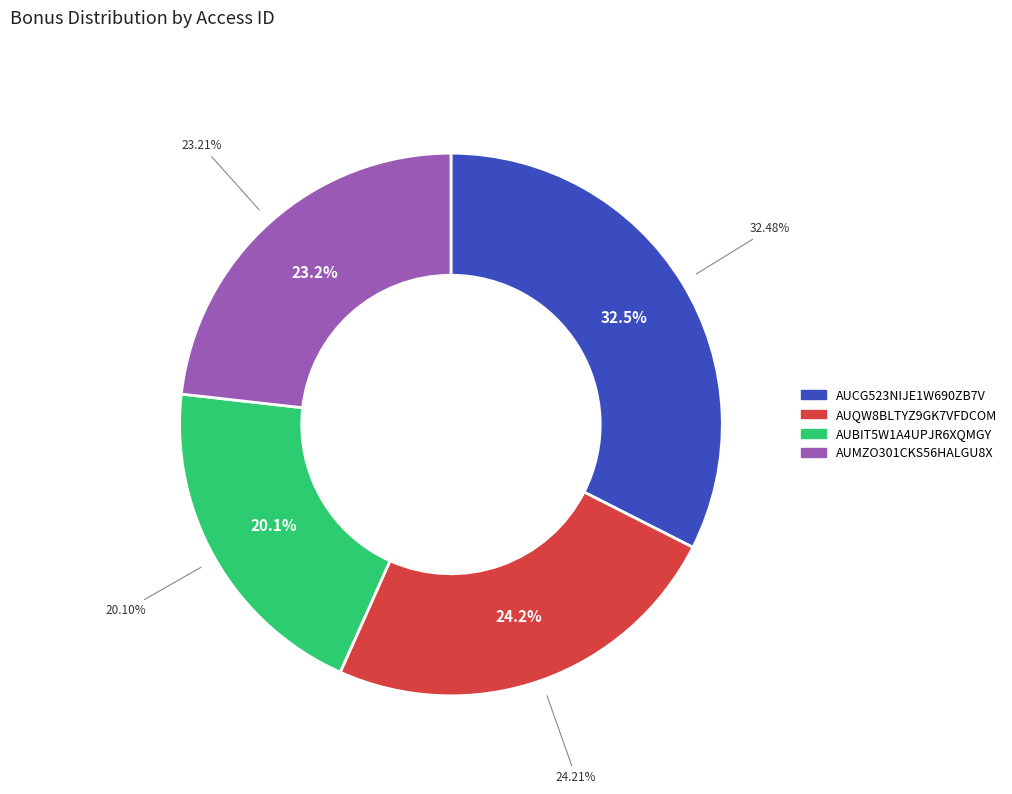

Between AUCG523NIJE1W690ZB7V and AUQW8BLTYZ9GK7VFDCOM, which is larger?

AUCG523NIJE1W690ZB7V